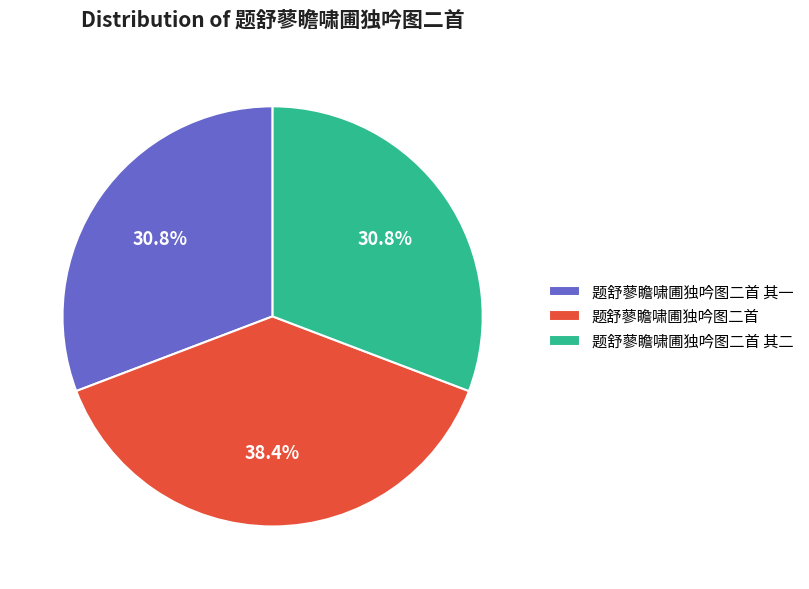

Count the number of slices in the pie.

3